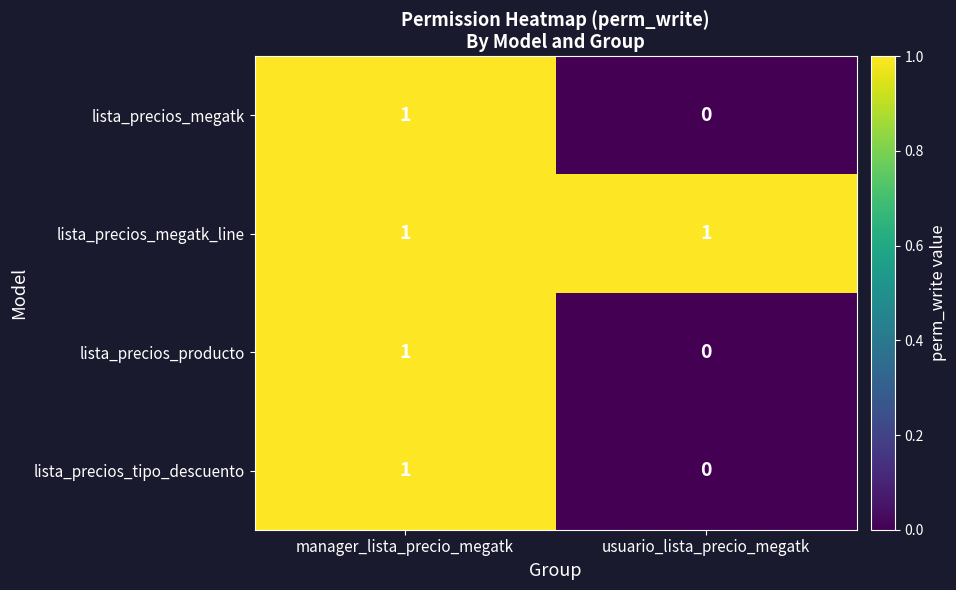

Is the value of lista_precios_megatk_line at usuario_lista_precio_megatk greater than the value of lista_precios_tipo_descuento at usuario_lista_precio_megatk?

Yes